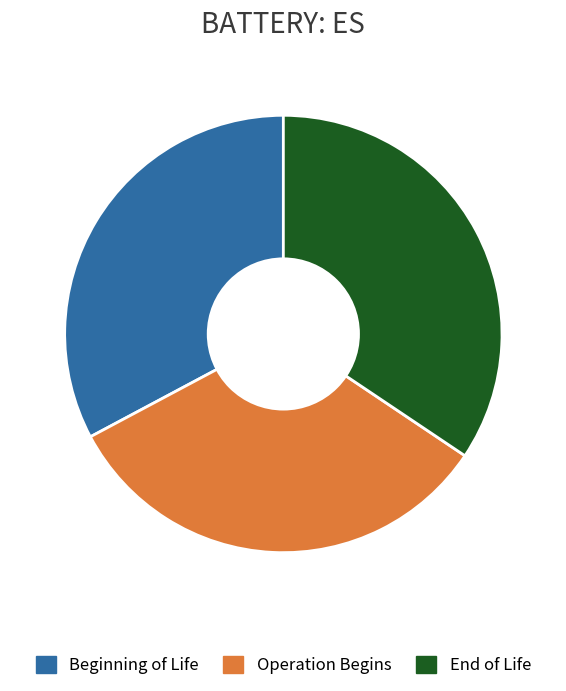

Does Beginning of Life represent more than half of the total?

No